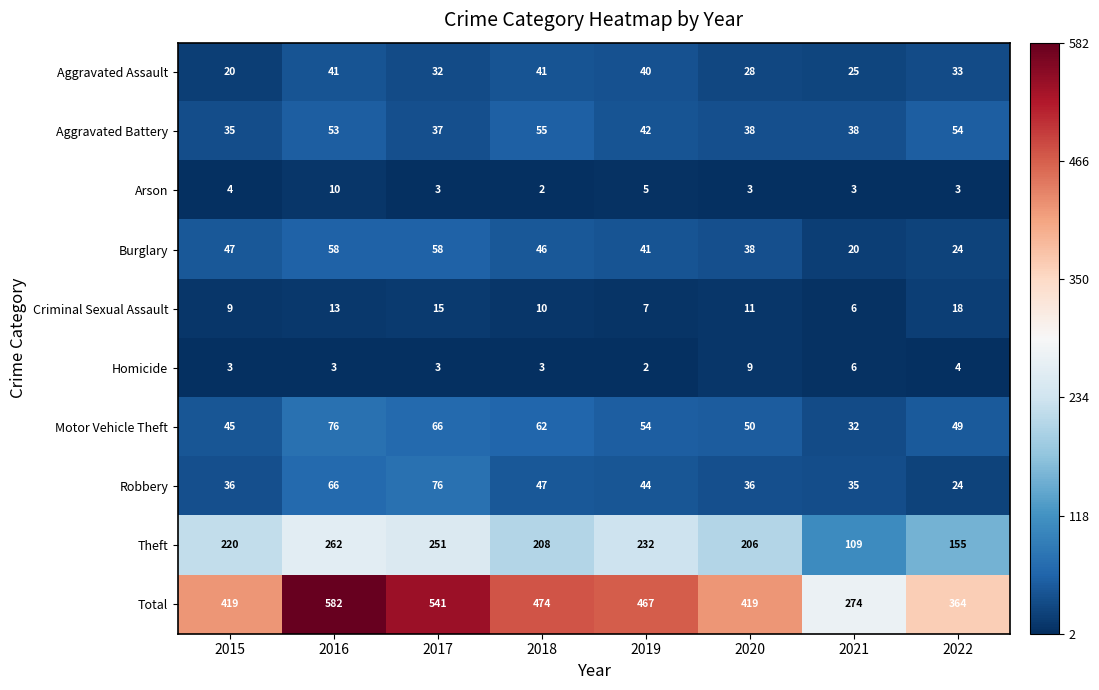

Is the value of Aggravated Assault at 2022 greater than the value of Robbery at 2021?

No